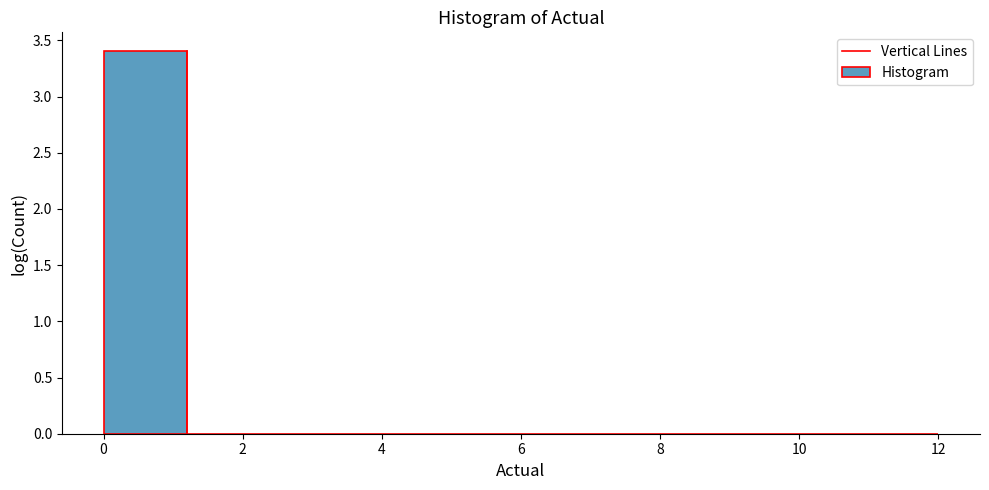

Reading left to right, list every bar in this chart as the range it spans on the x-axis followed by its height. The values are not printed on the chart, so give them approximately, as read against the axis.

0.0 to 1.2: 3.4
1.2 to 2.4: 0
2.4 to 3.6: 0
3.6 to 4.8: 0
4.8 to 6.0: 0
6.0 to 7.2: 0
7.2 to 8.4: 0
8.4 to 9.6: 0
9.6 to 10.8: 0
10.8 to 12.0: 0